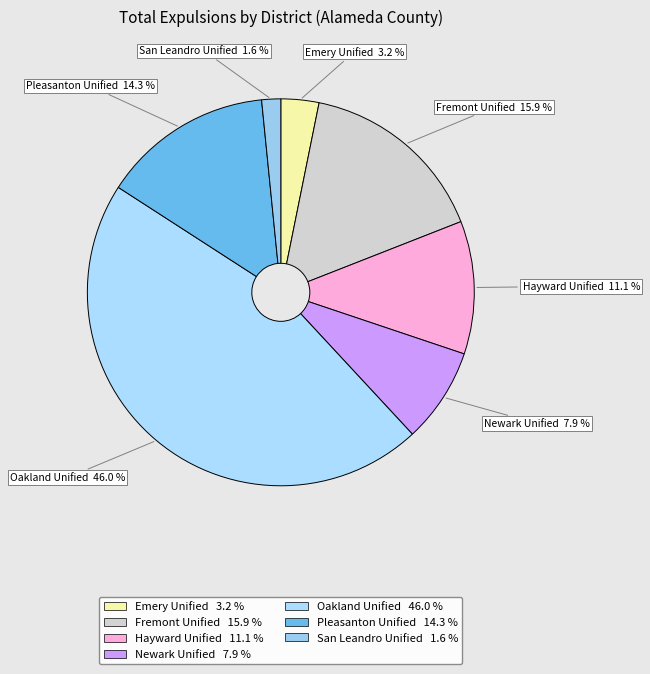

To the nearest percent, what percentage of the pie is Fremont Unified?

16%